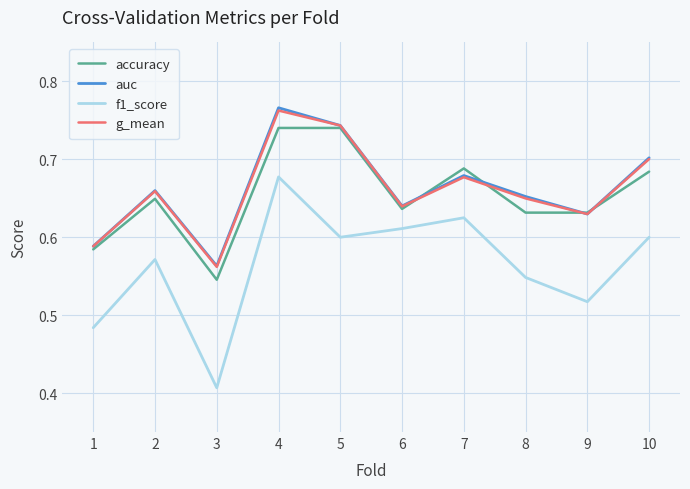

What are all the series names shown in the legend?

accuracy, auc, f1_score, g_mean